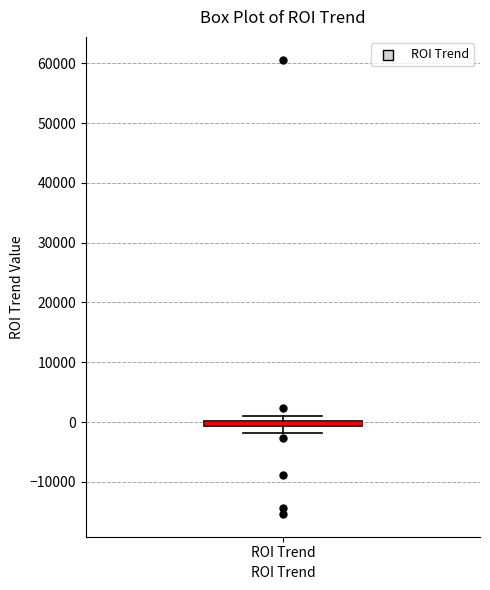

Where is the upper edge of the box for ROI Trend on the y-axis? The values are not printed on the chart, so give them approximately, as read against the axis.

0